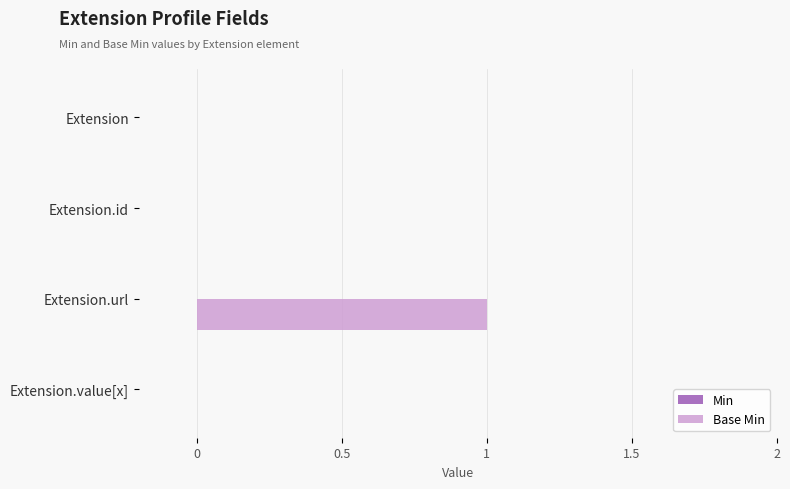

What is the change in value from Extension to Extension.url?

+1